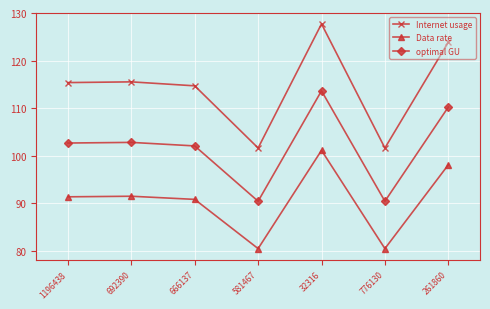

The value of Internet usage at 261860 is 168.9. True or false?

False